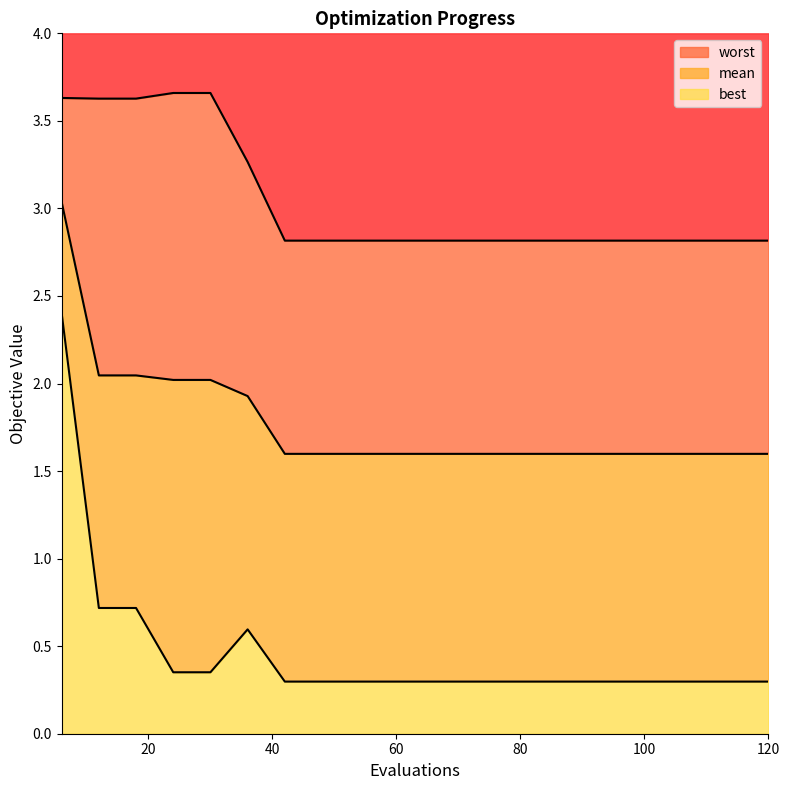

True or false: worst and best intersect in this chart.

False